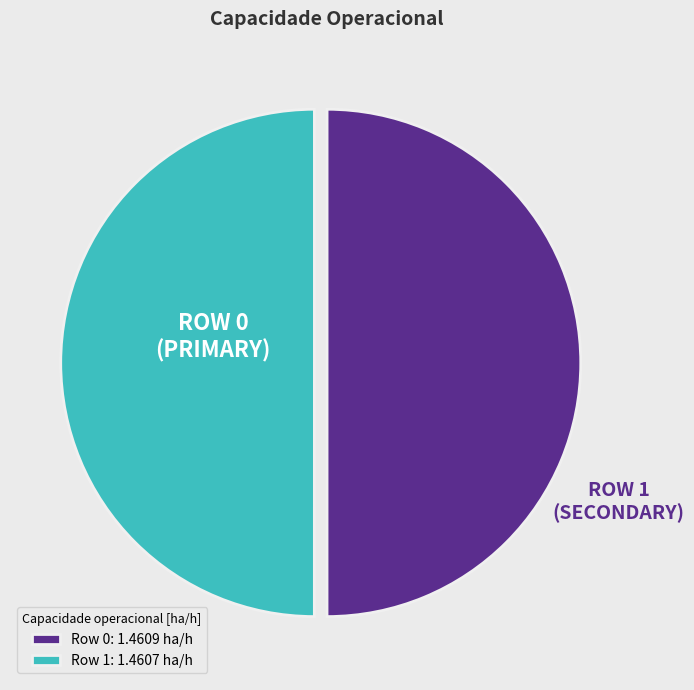

Is it true that Row 0: 1.4609 ha/h is 50% of the pie?

True